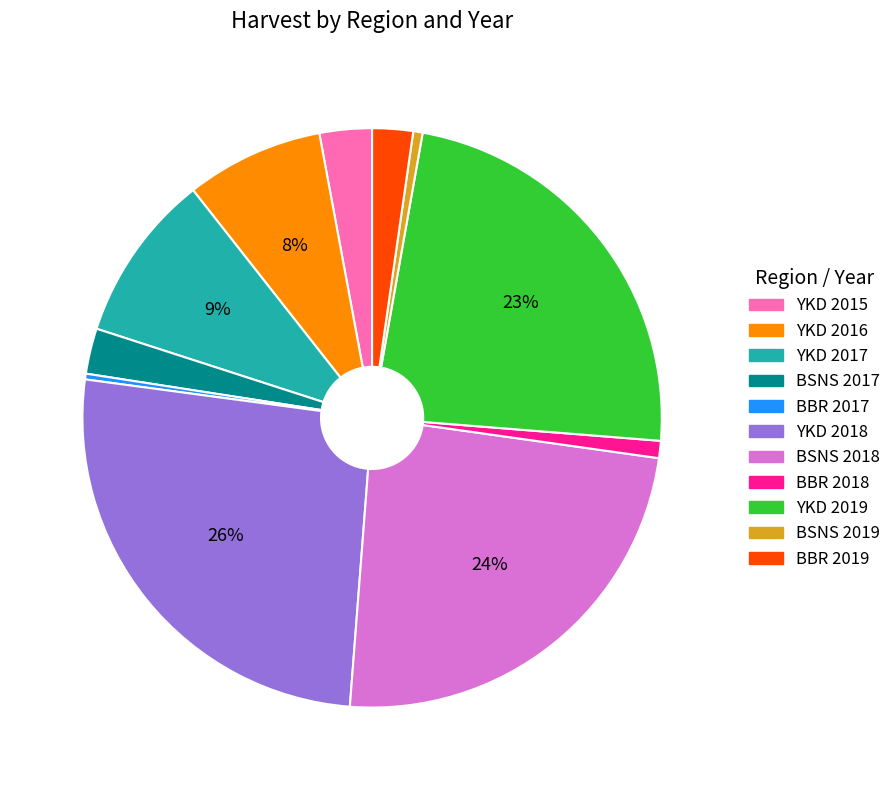

Do YKD 2017 and BSNS 2018 together represent more than half of the pie?

No